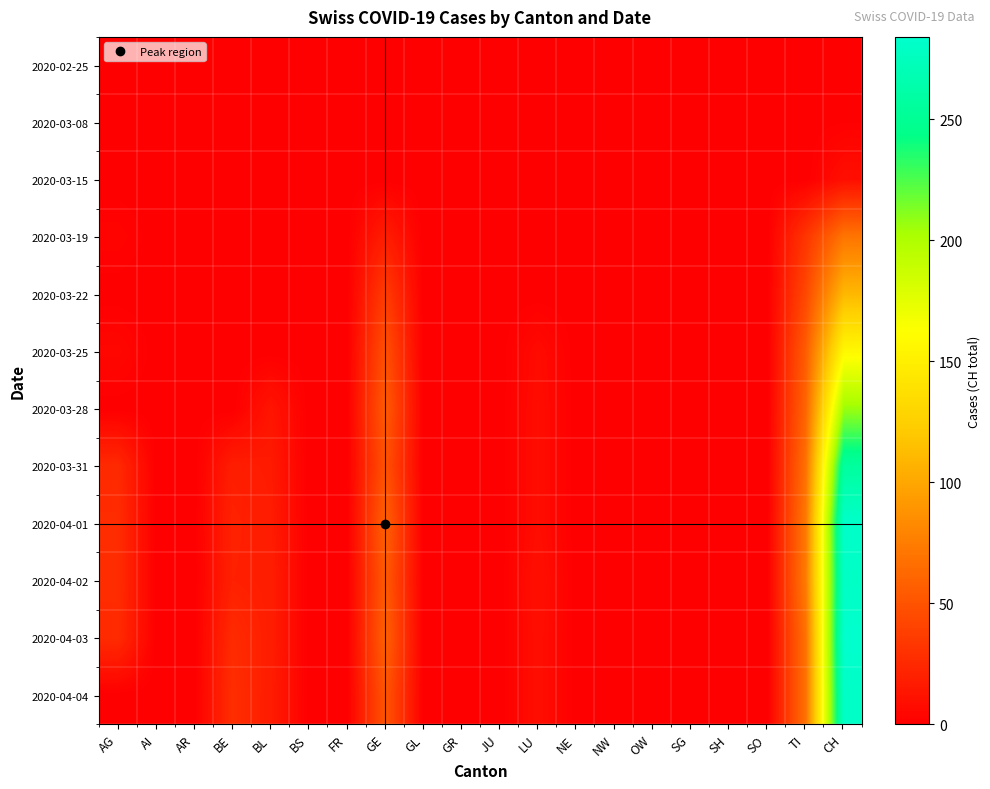

Reading left to right, extract all data points from this chart.

2020-02-25: AG=0	AI=0	AR=0	BE=0	BL=0	BS=0	FR=0	GE=0	GL=0	GR=0	JU=0	LU=0	NE=0	NW=0	OW=0	SG=0	SH=0	SO=0	TI=0	CH=0
2020-03-08: AG=0	AI=0	AR=0	BE=0	BL=0	BS=0	FR=0	GE=0	GL=0	GR=0	JU=0	LU=0	NE=0	NW=0	OW=0	SG=0	SH=0	SO=0	TI=0	CH=1
2020-03-15: AG=0	AI=0	AR=0	BE=0	BL=0	BS=0	FR=0	GE=0	GL=0	GR=0	JU=0	LU=0	NE=0	NW=0	OW=0	SG=0	SH=0	SO=0	TI=0	CH=9
2020-03-19: AG=3	AI=0	AR=0	BE=0	BL=0	BS=0	FR=0	GE=18	GL=0	GR=0	JU=0	LU=0	NE=0	NW=0	OW=0	SG=0	SH=0	SO=0	TI=32	CH=70
2020-03-22: AG=0	AI=0	AR=0	BE=0	BL=0	BS=0	FR=0	GE=36	GL=0	GR=0	JU=0	LU=0	NE=0	NW=0	OW=0	SG=0	SH=0	SO=0	TI=43	CH=110
2020-03-25: AG=5	AI=0	AR=0	BE=0	BL=0	BS=0	FR=0	GE=48	GL=0	GR=0	JU=0	LU=7	NE=0	NW=0	OW=0	SG=0	SH=0	SO=0	TI=55	CH=157
2020-03-28: AG=0	AI=0	AR=0	BE=0	BL=13	BS=0	FR=0	GE=54	GL=0	GR=0	JU=0	LU=8	NE=0	NW=0	OW=0	SG=0	SH=0	SO=0	TI=60	CH=206
2020-03-31: AG=25	AI=0	AR=0	BE=18	BL=16	BS=0	FR=0	GE=49	GL=0	GR=0	JU=0	LU=8	NE=0	NW=0	OW=0	SG=0	SH=0	SO=0	TI=67	CH=256
2020-04-01: AG=27	AI=0	AR=0	BE=21	BL=17	BS=0	FR=0	GE=58	GL=0	GR=0	JU=0	LU=8	NE=0	NW=0	OW=0	SG=0	SH=0	SO=0	TI=72	CH=282
2020-04-02: AG=27	AI=0	AR=0	BE=20	BL=18	BS=0	FR=0	GE=54	GL=0	GR=0	JU=0	LU=10	NE=0	NW=0	OW=0	SG=0	SH=0	SO=0	TI=73	CH=279
2020-04-03: AG=26	AI=0	AR=0	BE=26	BL=18	BS=0	FR=0	GE=58	GL=0	GR=0	JU=0	LU=9	NE=0	NW=0	OW=0	SG=0	SH=0	SO=0	TI=67	CH=284
2020-04-04: AG=0	AI=0	AR=0	BE=28	BL=17	BS=0	FR=0	GE=51	GL=0	GR=0	JU=0	LU=9	NE=0	NW=0	OW=0	SG=0	SH=0	SO=0	TI=67	CH=280